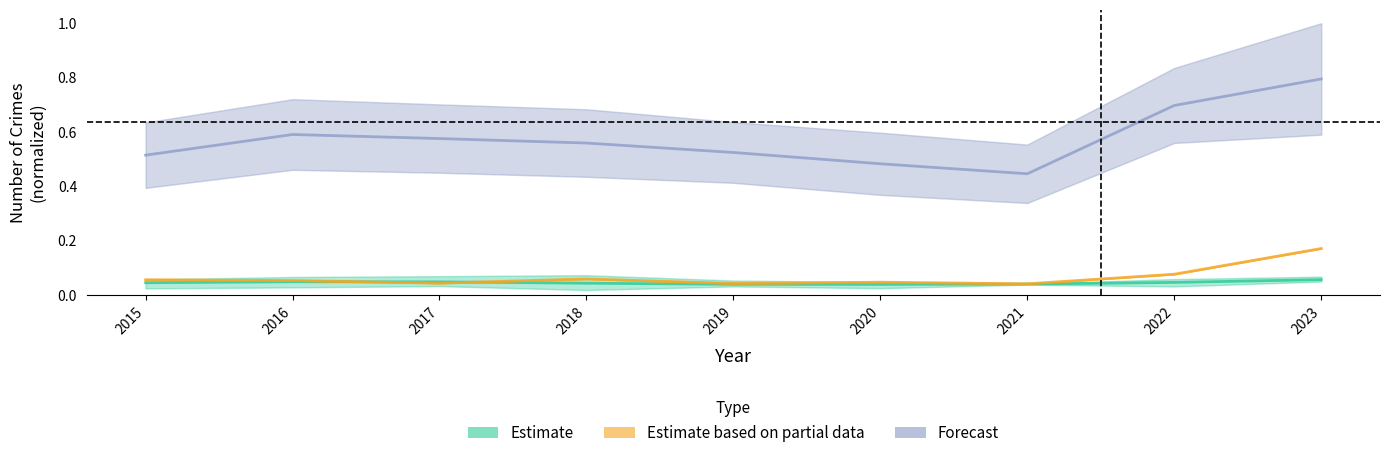

Does the chart display data point markers on the line(s)?

No